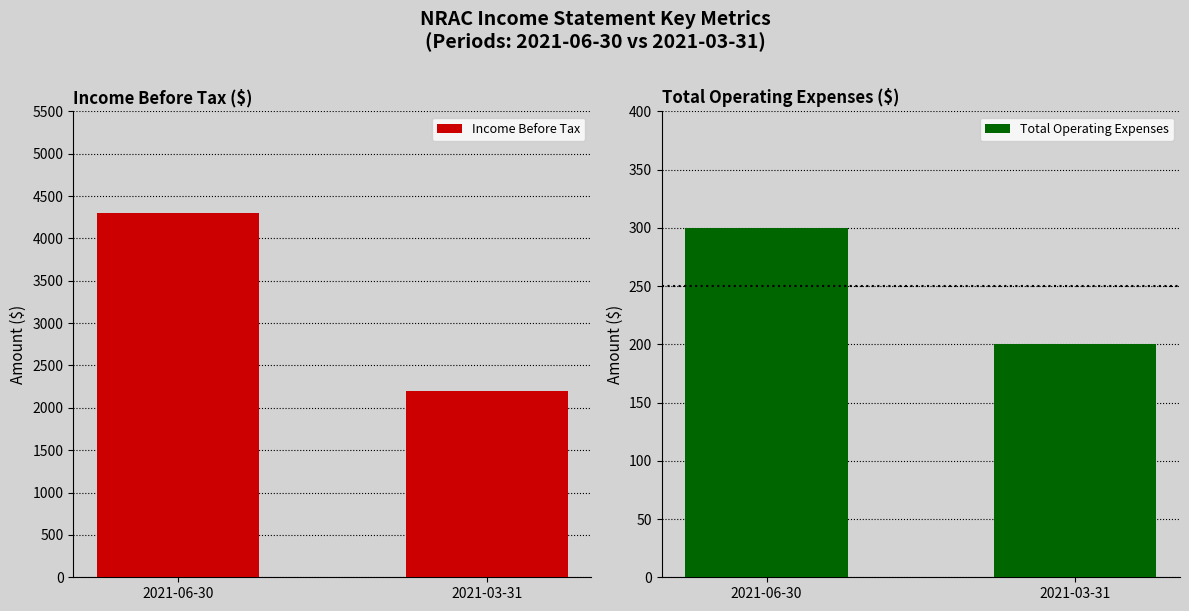

Rank the series by their average value, from lowest to highest.

Total Operating Expenses, Income Before Tax